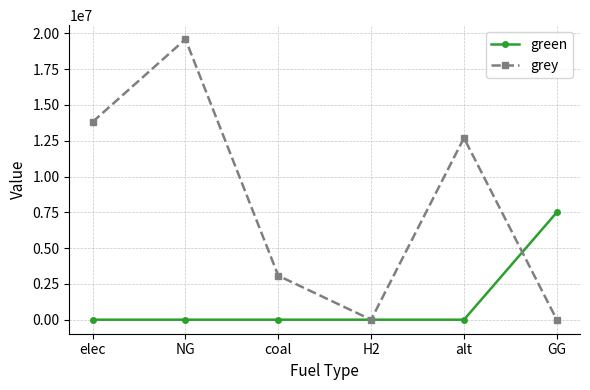

At how many categories does at least one series exceed 6933112?

4